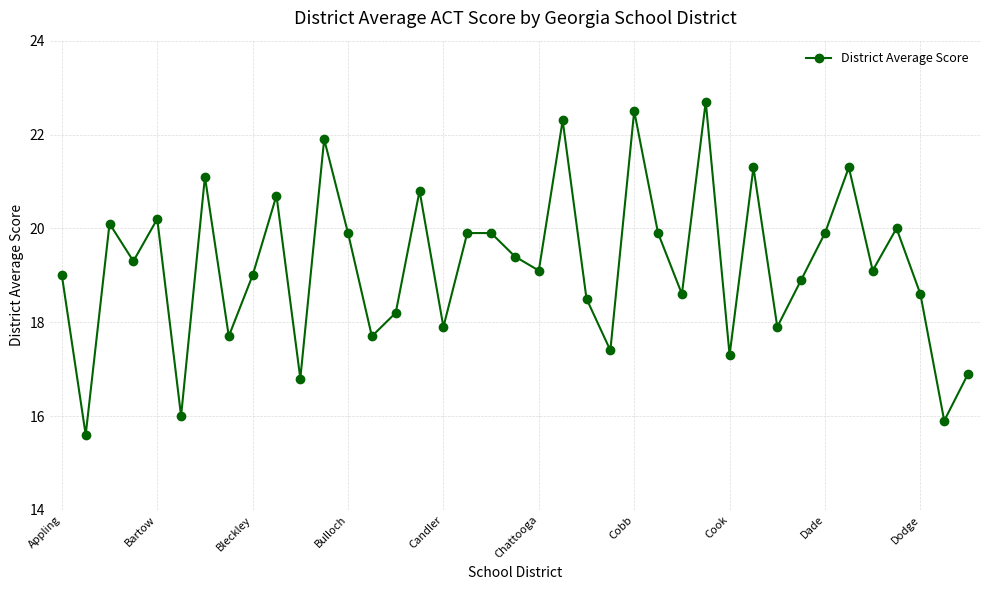

True or false: the data has more than 2 interior local peaks.

True